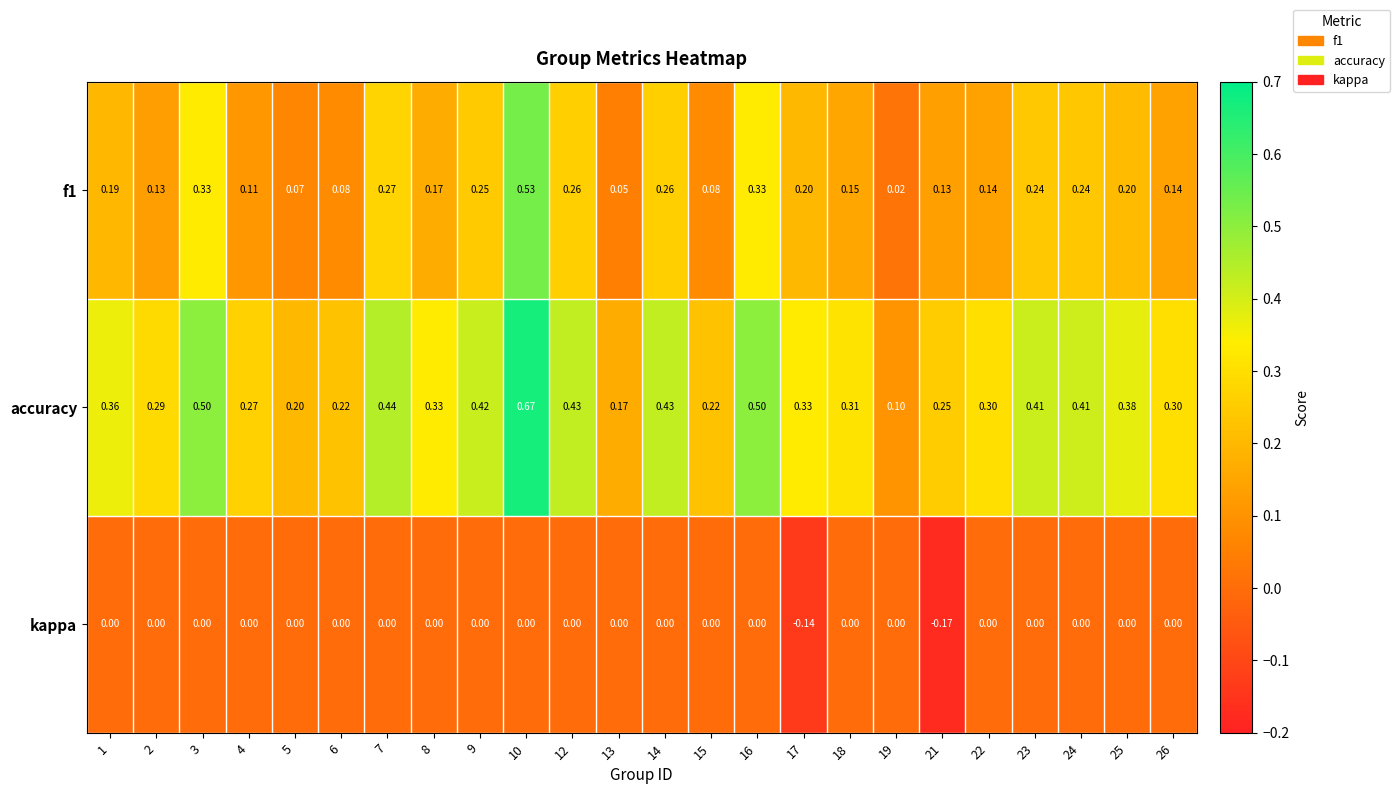

Which series changed the most between 8 and 25?

accuracy